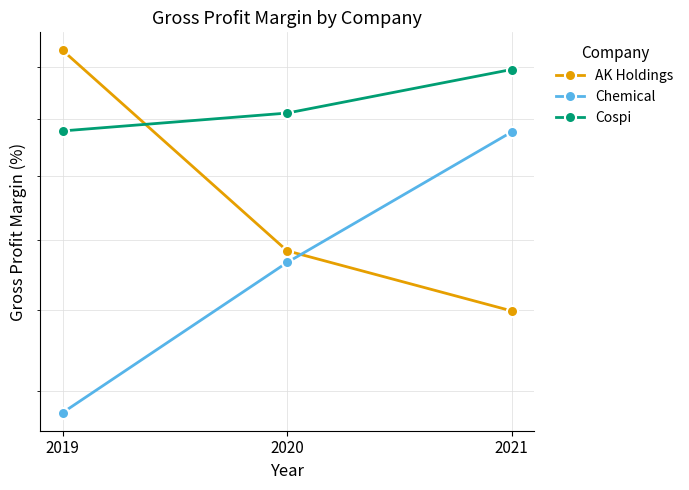

What is the maximum value shown in the chart?

24.7